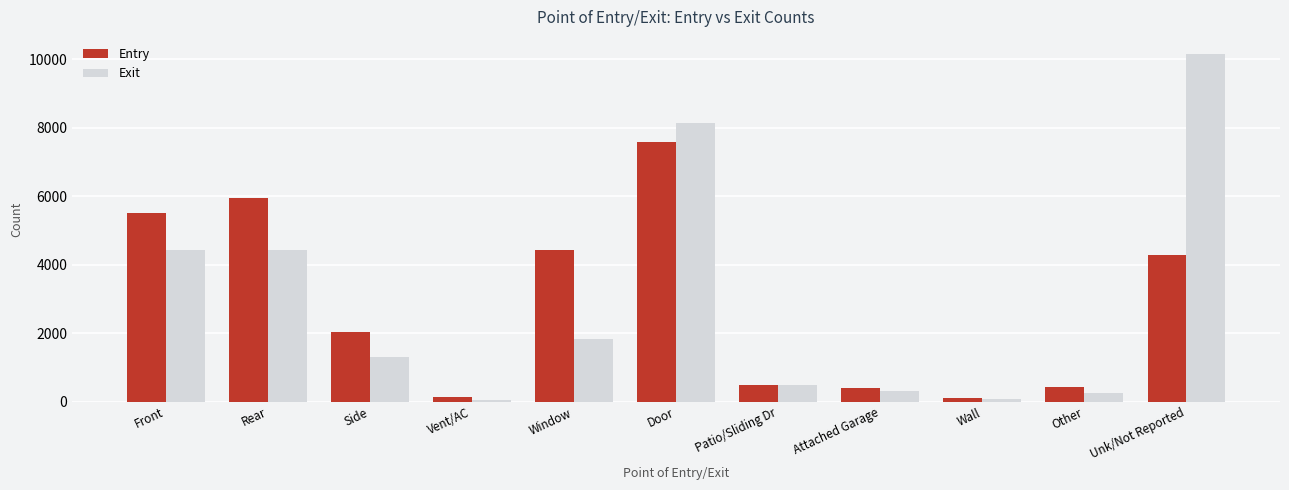

The value of Entry at Unk/Not Reported is 4292. True or false?

True